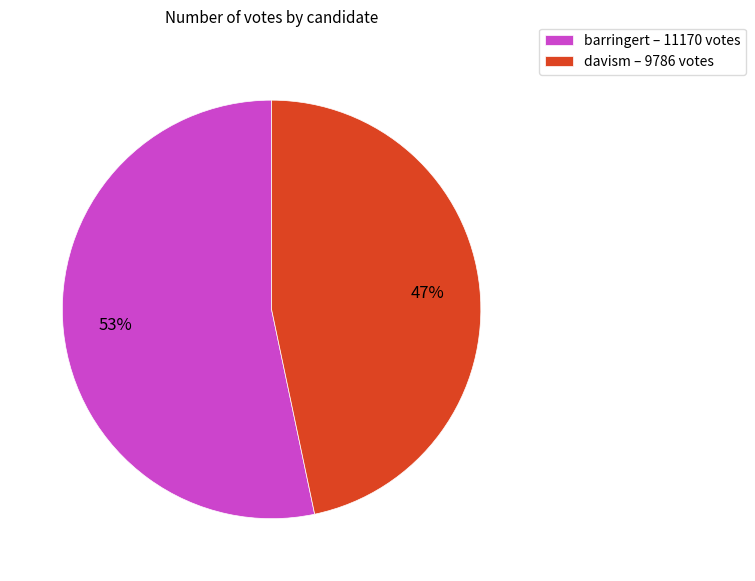

Do barringert – 11170 votes and davism – 9786 votes together represent more than half of the pie?

Yes